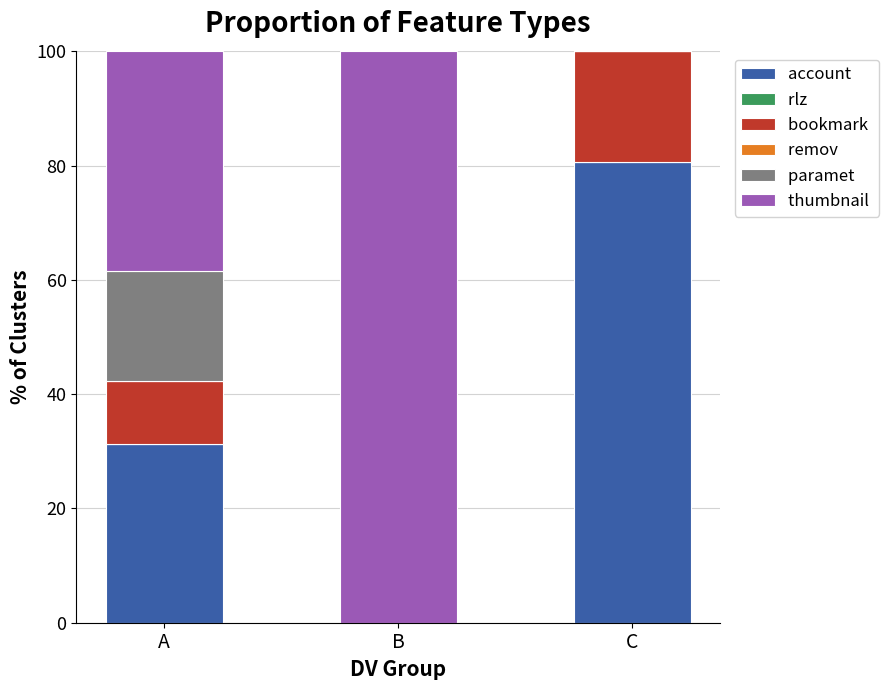

Are the bars grouped side by side (vs. stacked)?

No